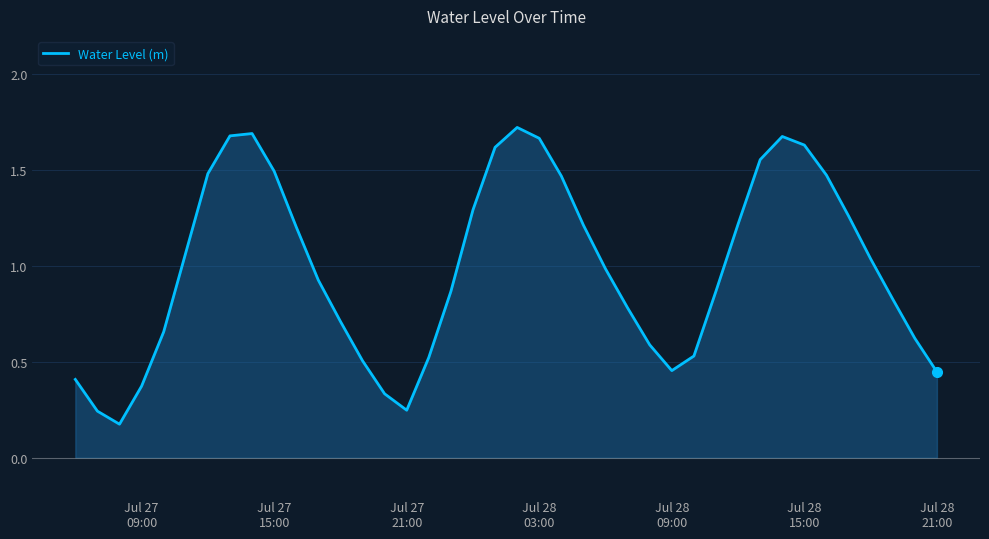

What is the value of the 20th point from the left?

1.6